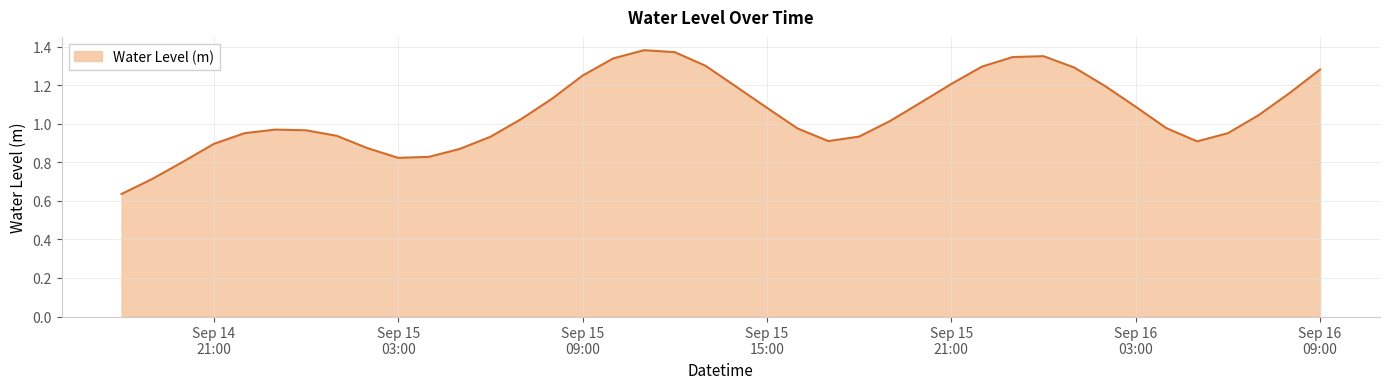

What is the difference between the maximum and minimum values?

0.7